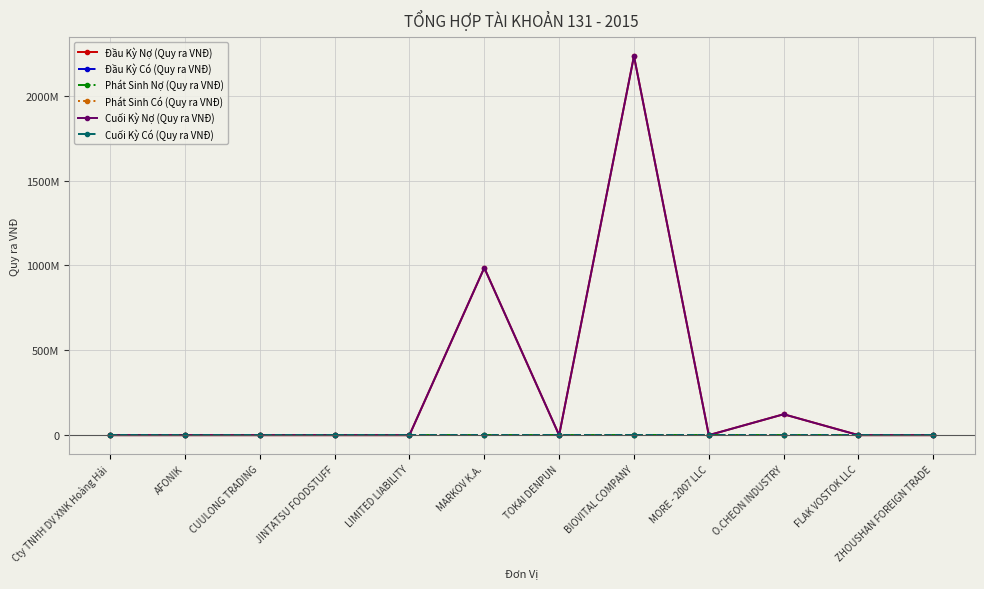

Is the value of Phát Sinh Nợ (Quy ra VNĐ) at JINTATSU FOODSTUFF greater than the value of Đầu Kỳ Có (Quy ra VNĐ) at MORE - 2007 LLC?

No